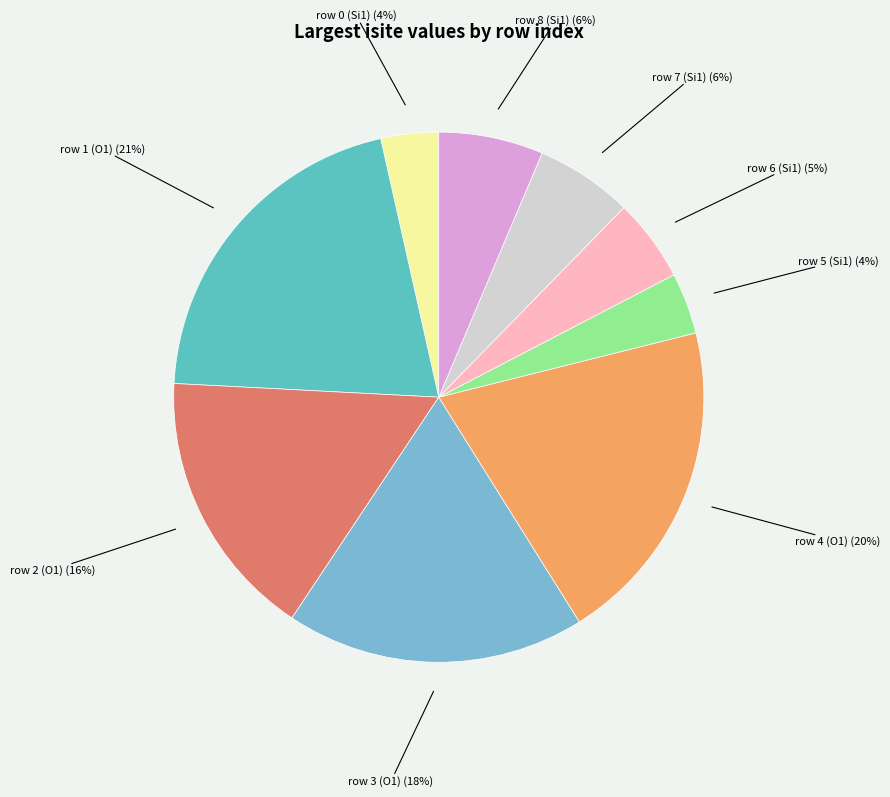

How many slices are in this pie chart?

9